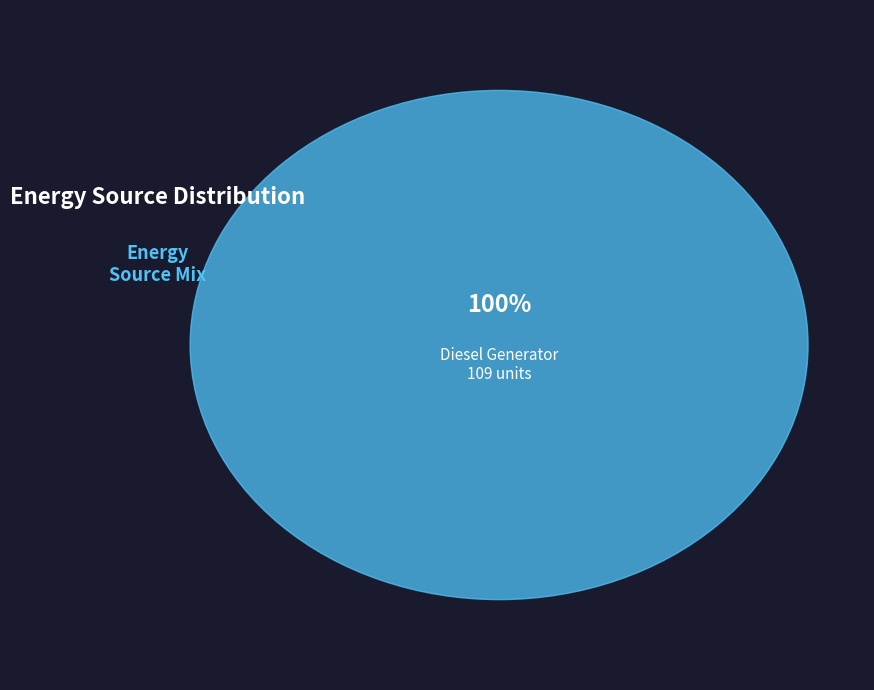

Between Owned Batteries and Diesel Generator, which is larger?

Diesel Generator